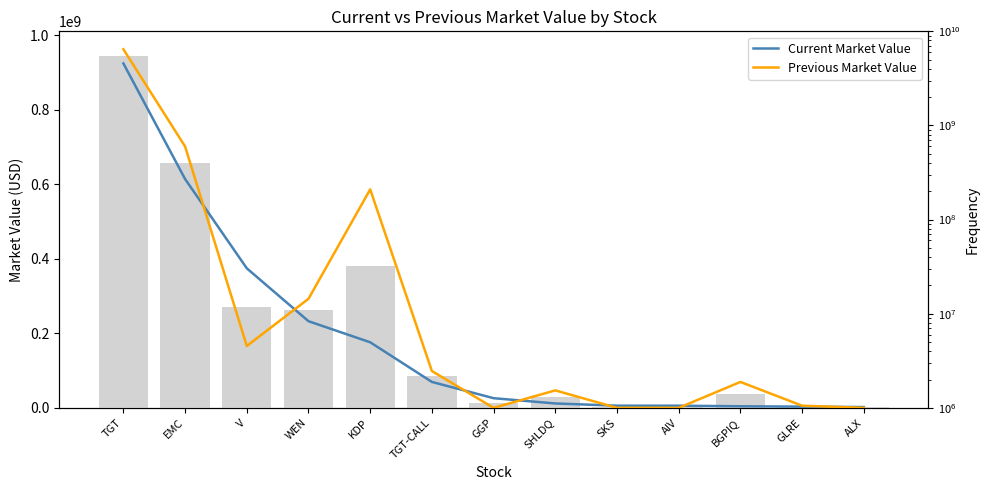

Between ALX and WEN, which is larger?

WEN